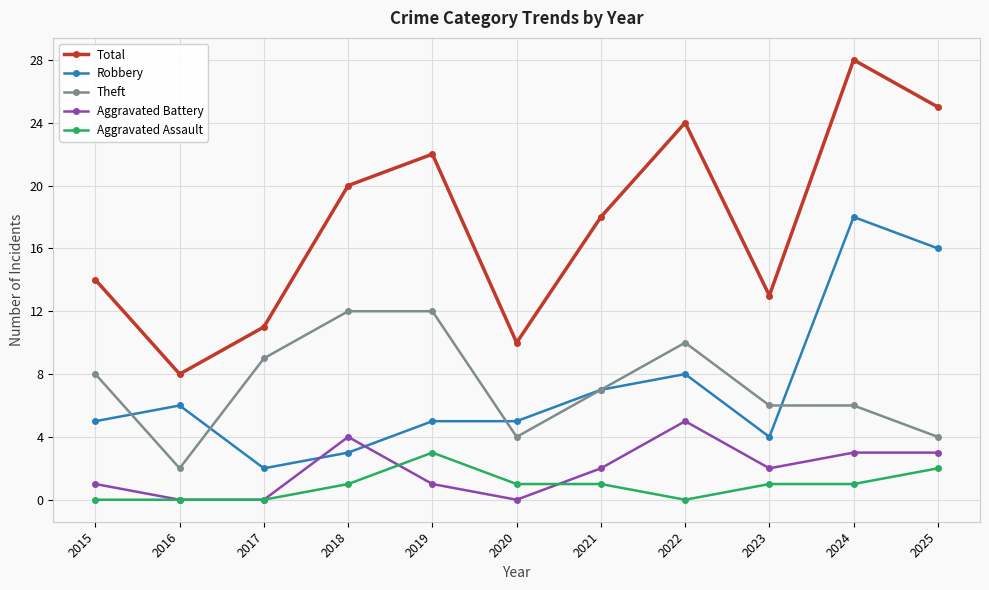

What is the highest value of the Aggravated Battery series?

5